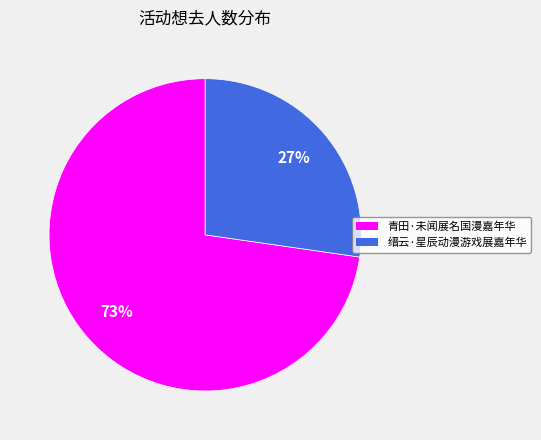

How many segments does this pie chart have?

2